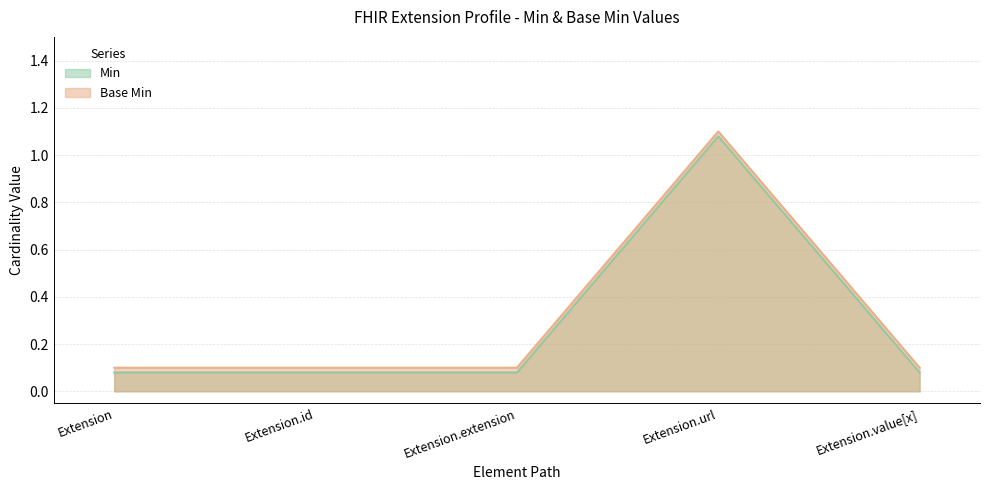

Reading left to right, list all the values displayed in this chart.

Min: Extension=0.1	Extension.id=0.1	Extension.extension=0.1	Extension.url=1.1	Extension.value[x]=0.1
Base Min: Extension=0.1	Extension.id=0.1	Extension.extension=0.1	Extension.url=1.1	Extension.value[x]=0.1